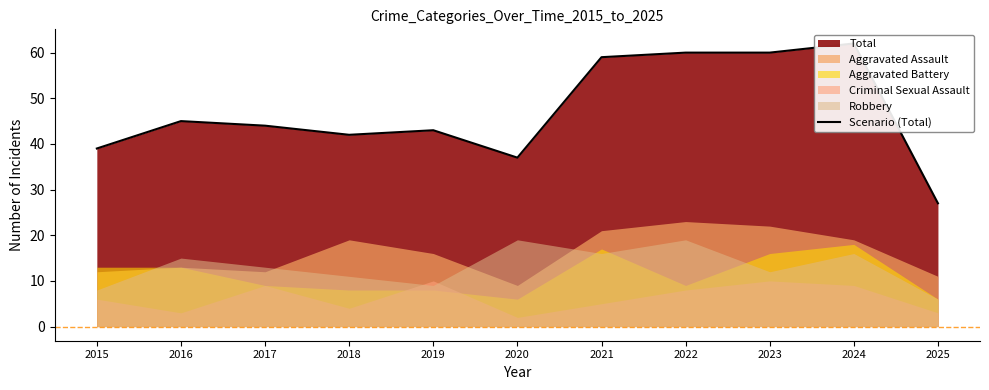

How many interior local valleys (lower than both neighbors) does the data have?

2